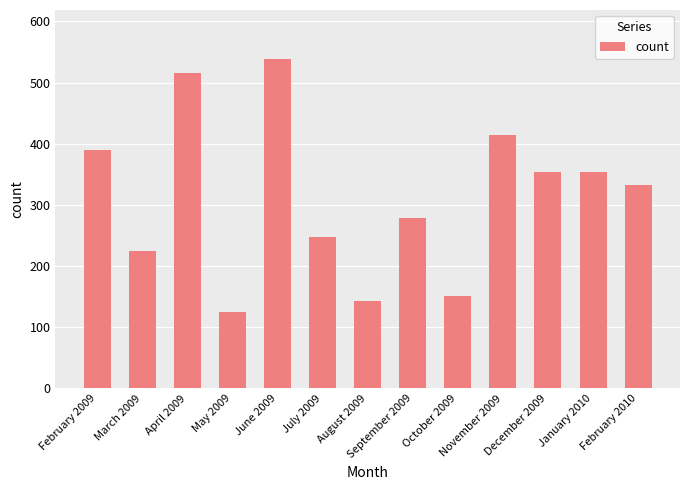

Which label corresponds to the largest value in the chart?

June 2009